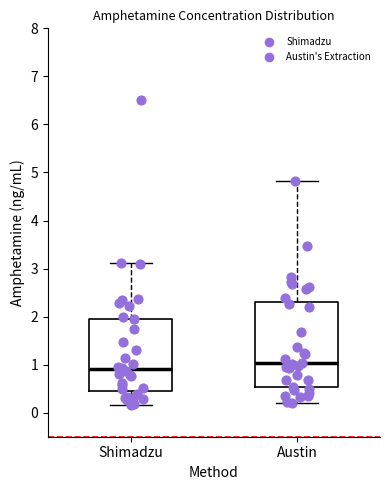

Reading left to right, transcribe this box plot: for each box, give where its median line is, the range the box spans, and where its two whiskers end, as read against the y-axis. The values are not printed on the chart, so give them approximately, as read against the axis.

Shimadzu: median 0.9, box 0.5 to 2.0, whiskers 0.2 to 3.1
Austin: median 1.0, box 0.5 to 2.3, whiskers 0.2 to 4.8